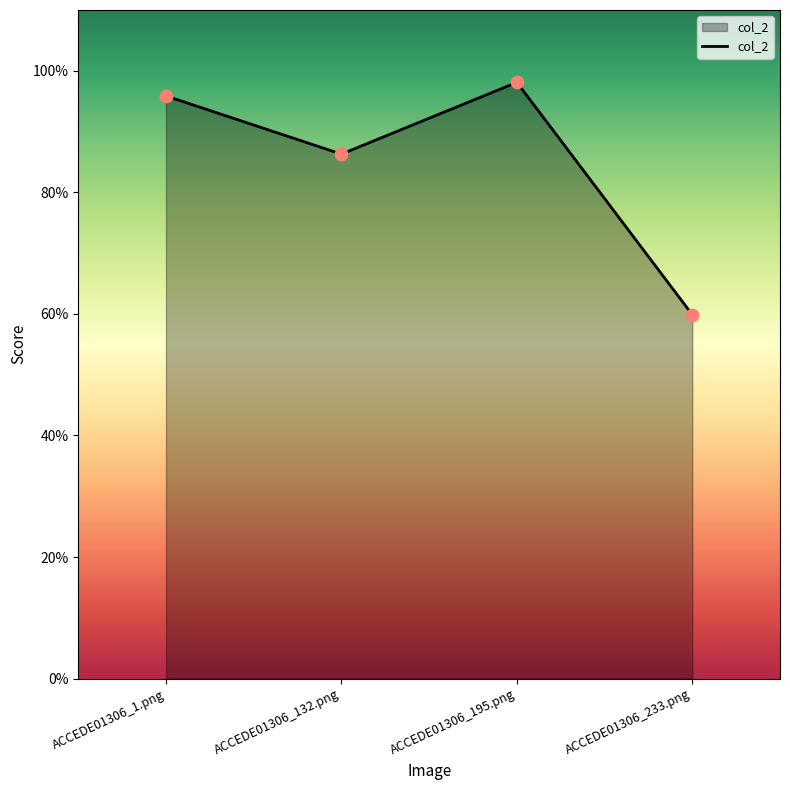

What is the change in value from ACCEDE01306_195.png to ACCEDE01306_233.png?

-0.4